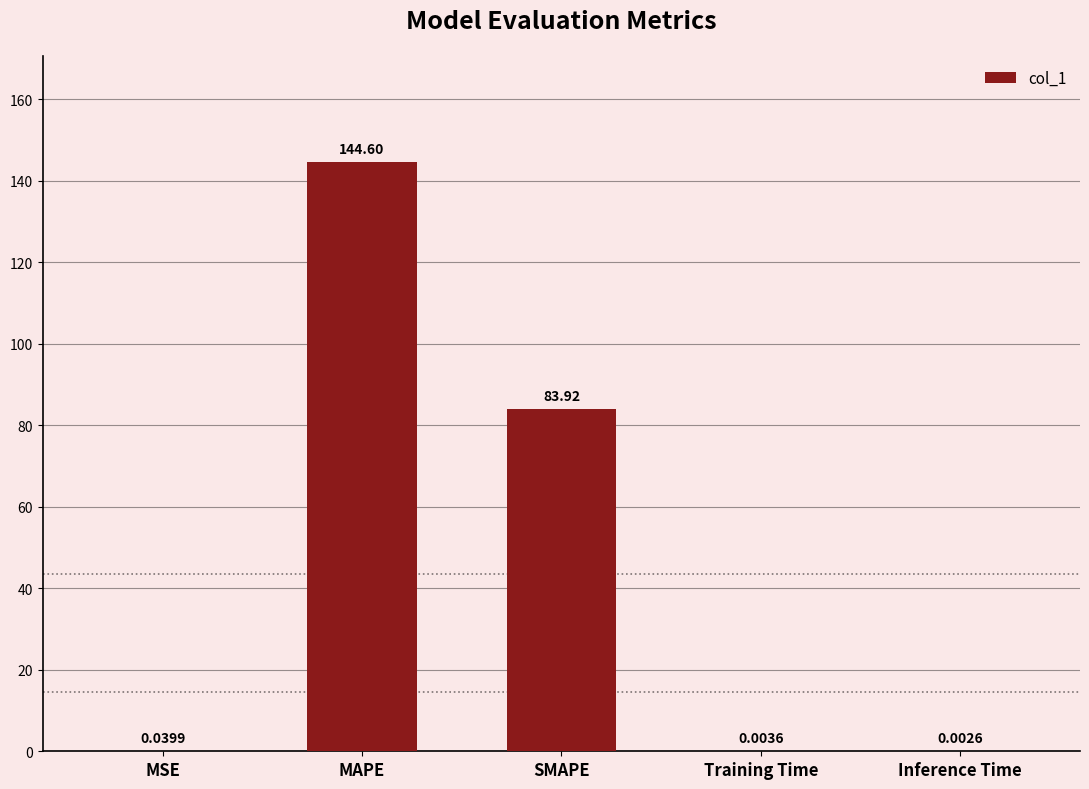

What is the sum of all values?

228.6